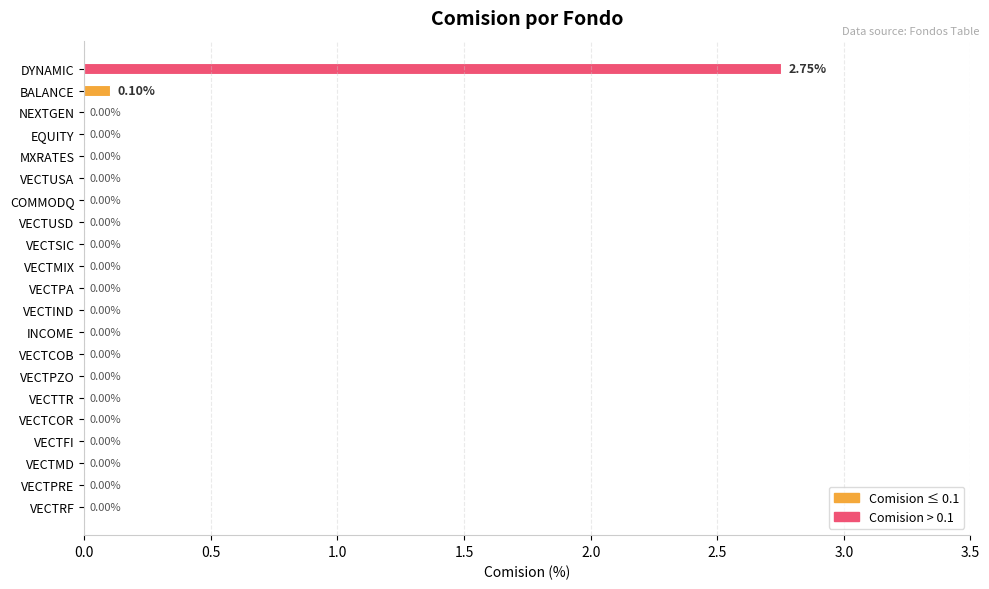

Are the bars horizontal?

Yes